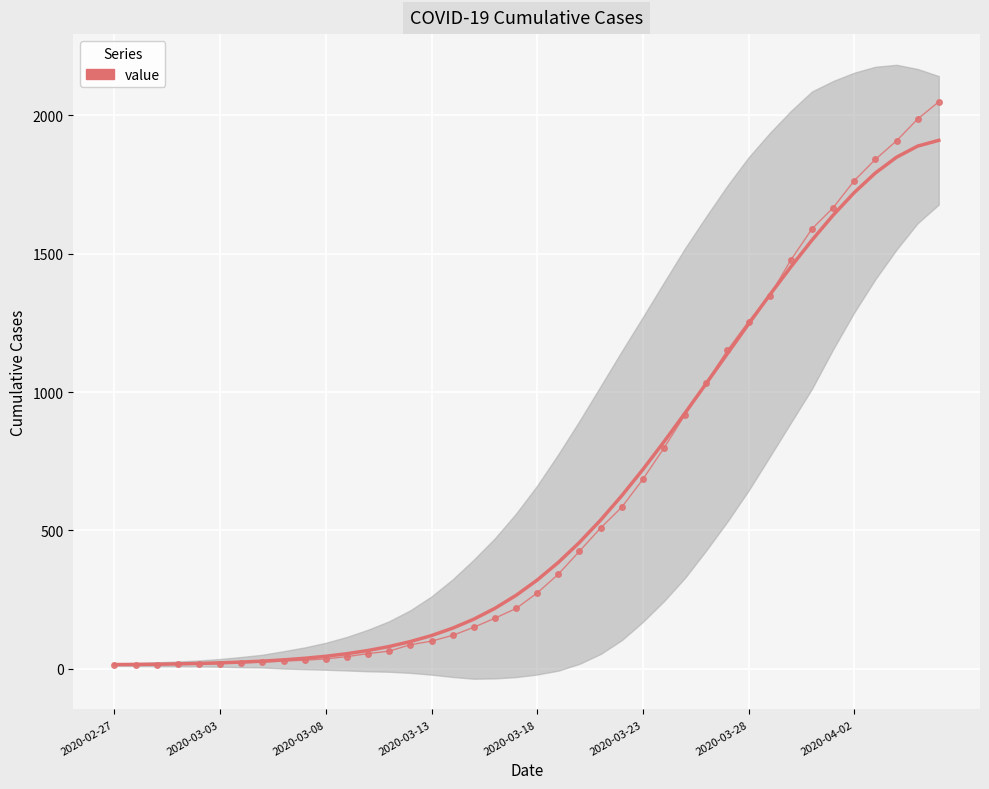

What position from the left is 2020-03-03?

6